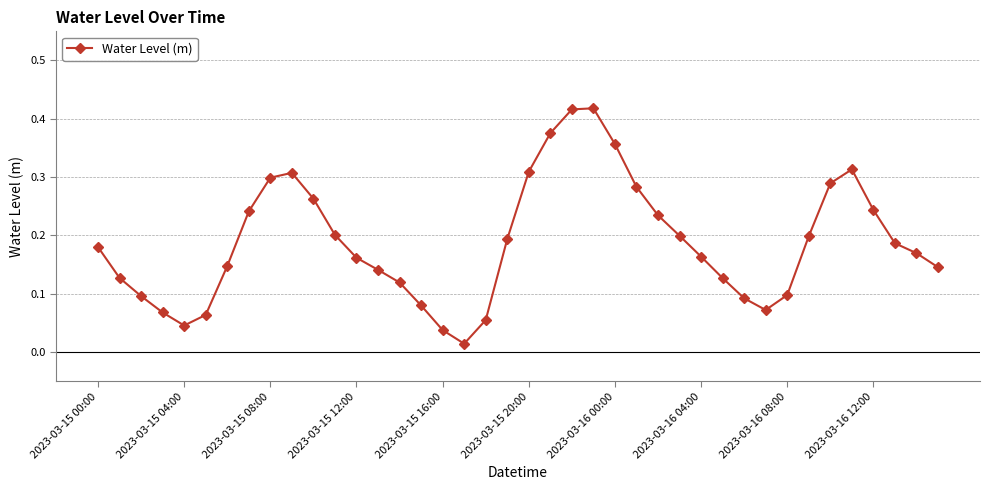

How many interior local peaks (higher than both neighbors) does the data have?

3